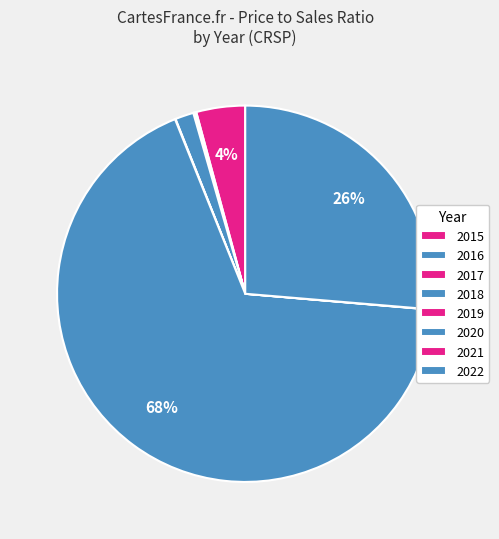

Is it true that 2021 is 9% of the pie?

False